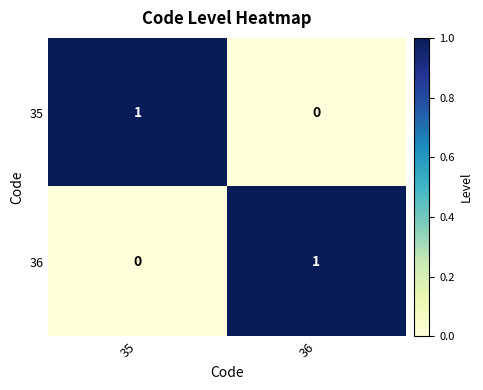

Reading left to right, transcribe all the data shown in this chart.

35: 35=1	36=0
36: 35=0	36=1